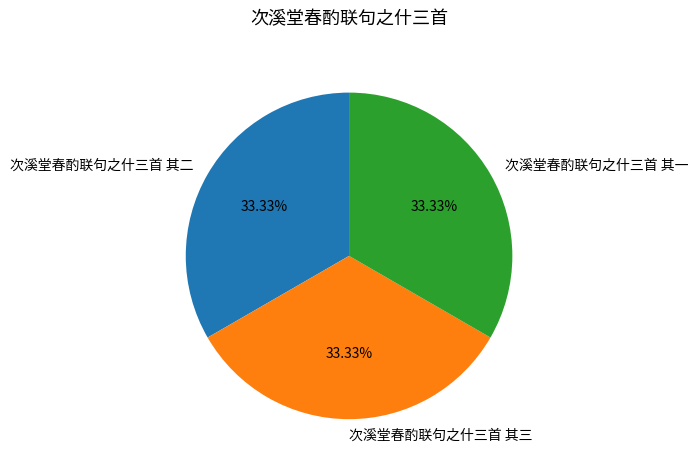

True or false: 次溪堂春酌联句之什三首 其一 accounts for 43% of the total.

False